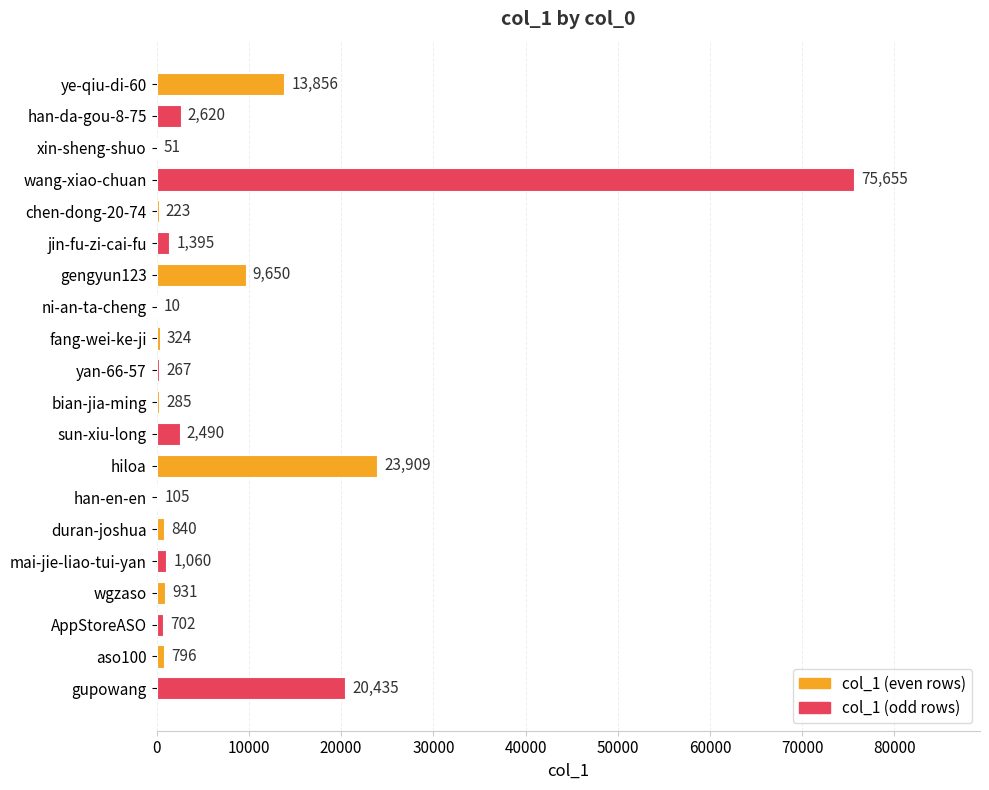

The chart shows a value of 23909 at hiloa. True or false?

True